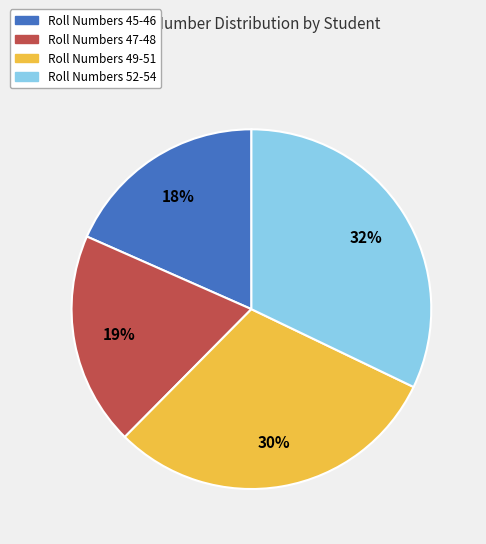

To the nearest percent, what portion does Roll Numbers 52-54 represent?

32%